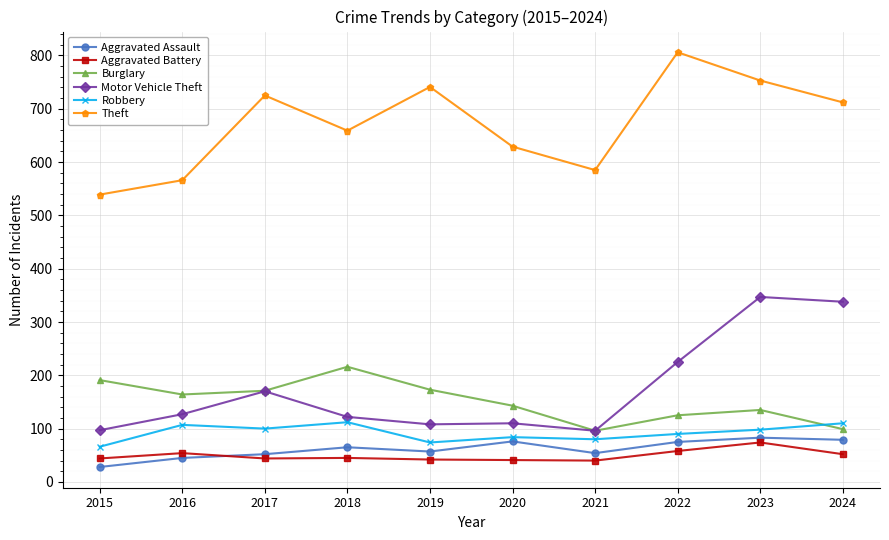

True or false: Motor Vehicle Theft and Robbery cross at least once.

False